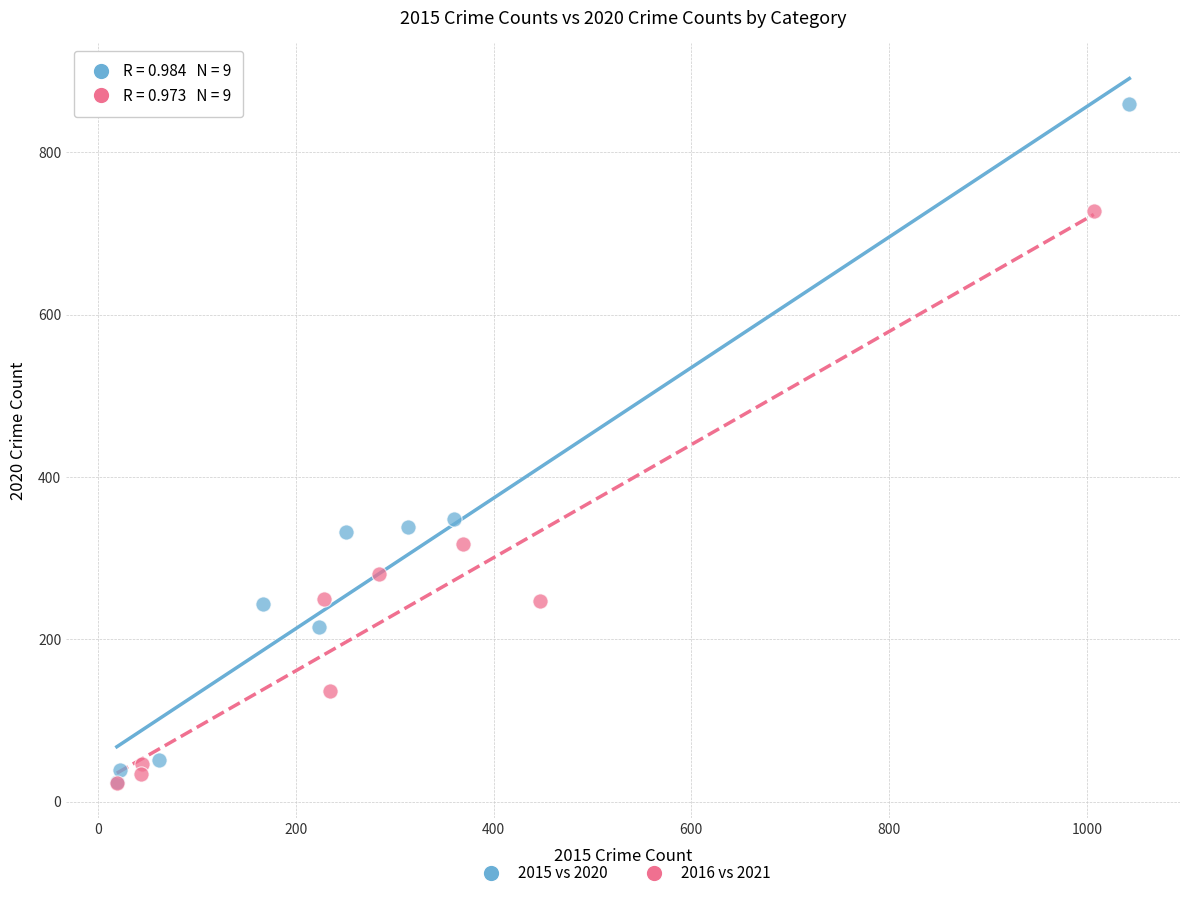

Which series has the widest spread of Y values?

2015 vs 2020